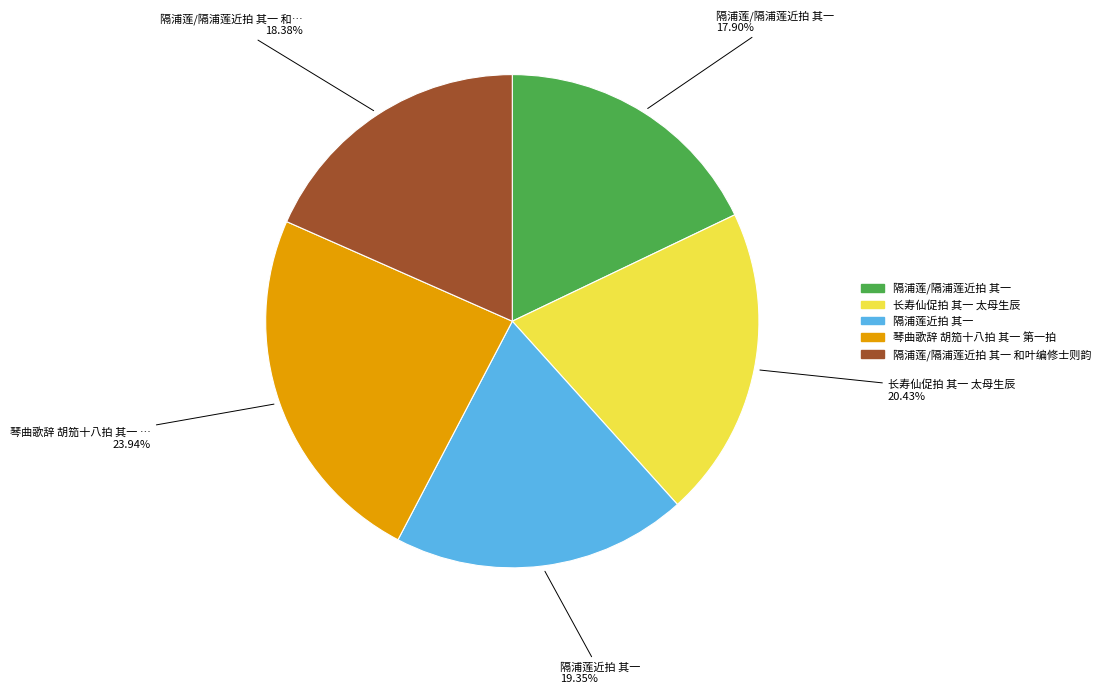

Does any single category account for the majority?

No